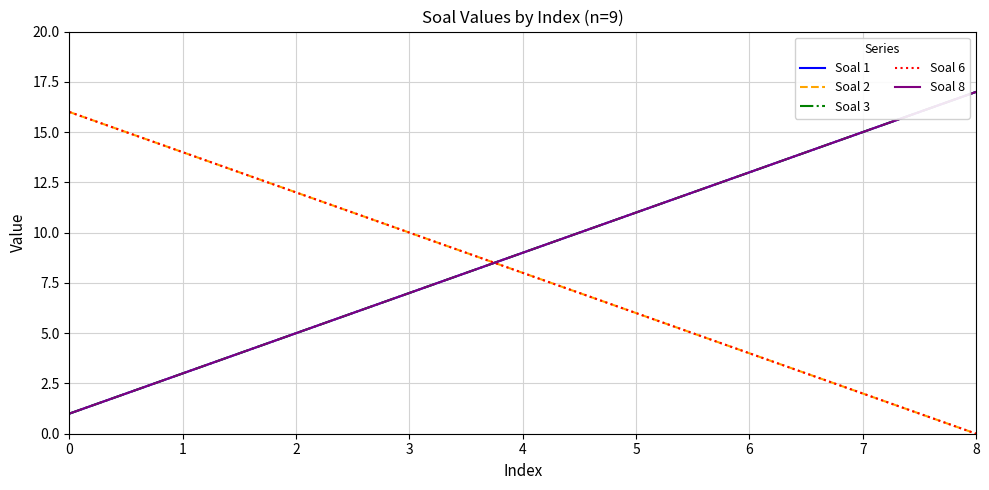

Does the chart display data point markers on the line(s)?

No